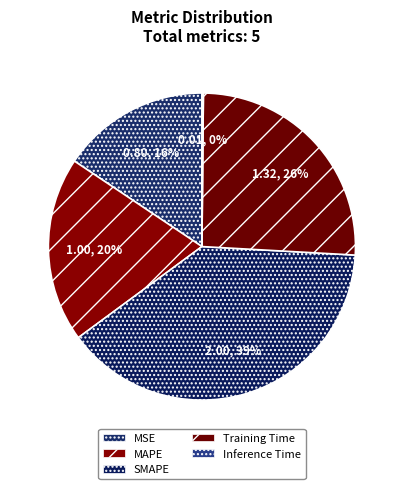

Is it true that MAPE is 20% of the pie?

True